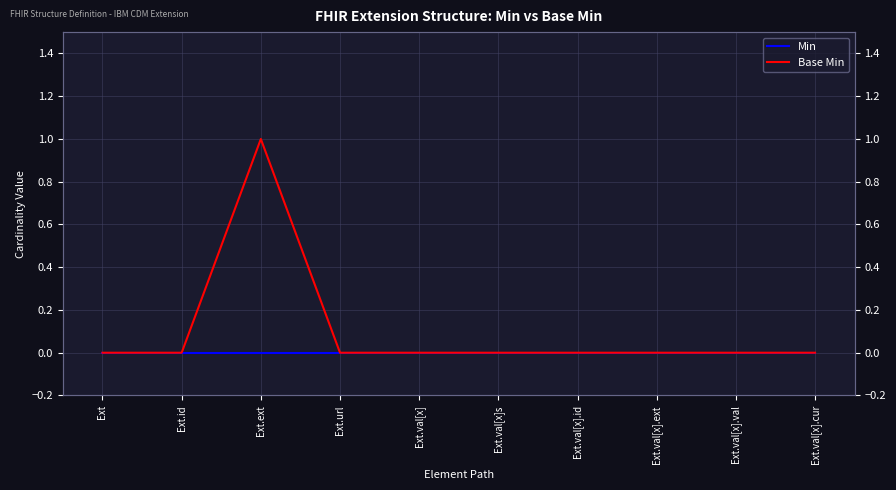

What is the label of the 5th point from the left?

Ext.val[x]